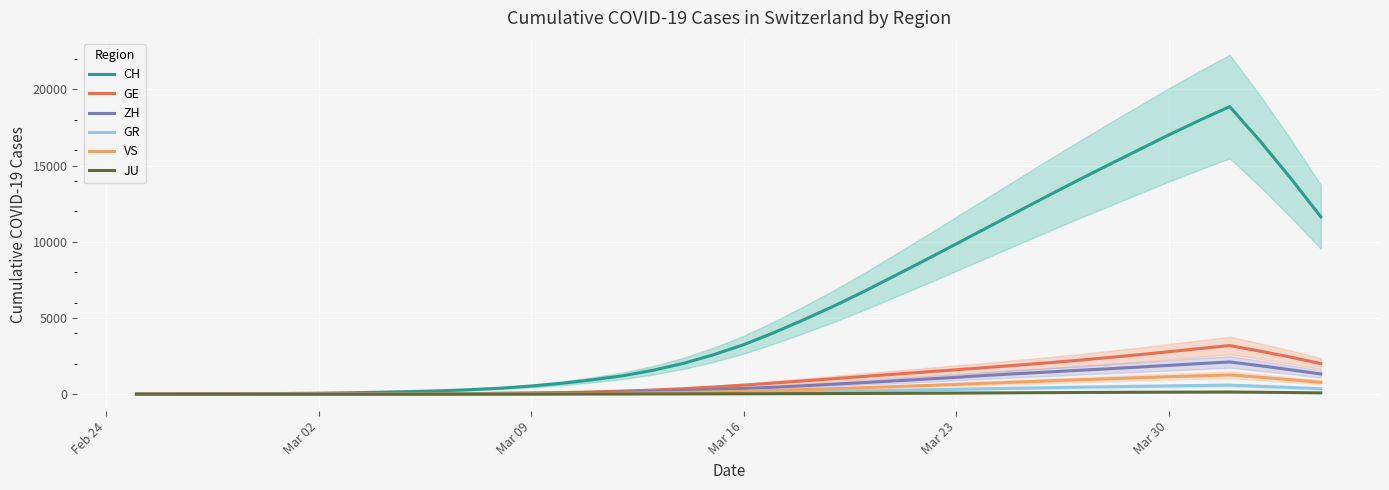

What is the maximum value for GR?

588.7